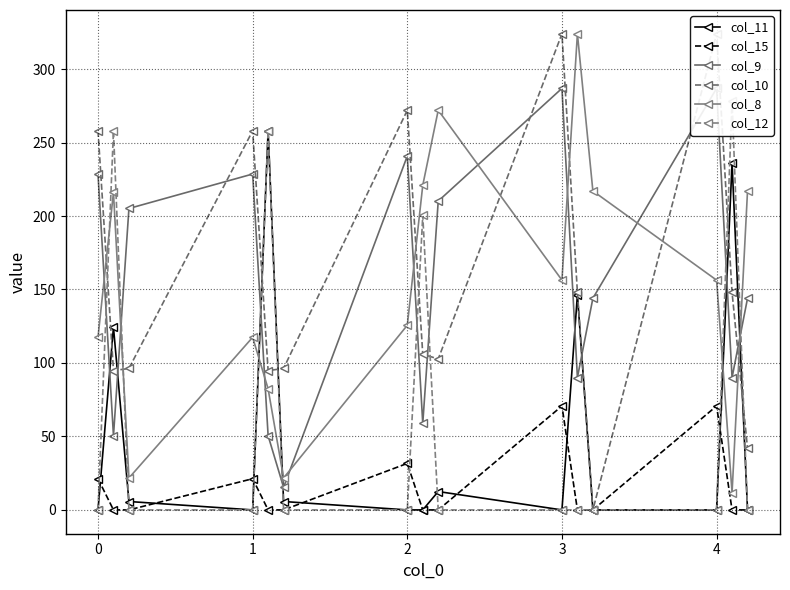

What is the lowest value of the col_8 series?

11.7